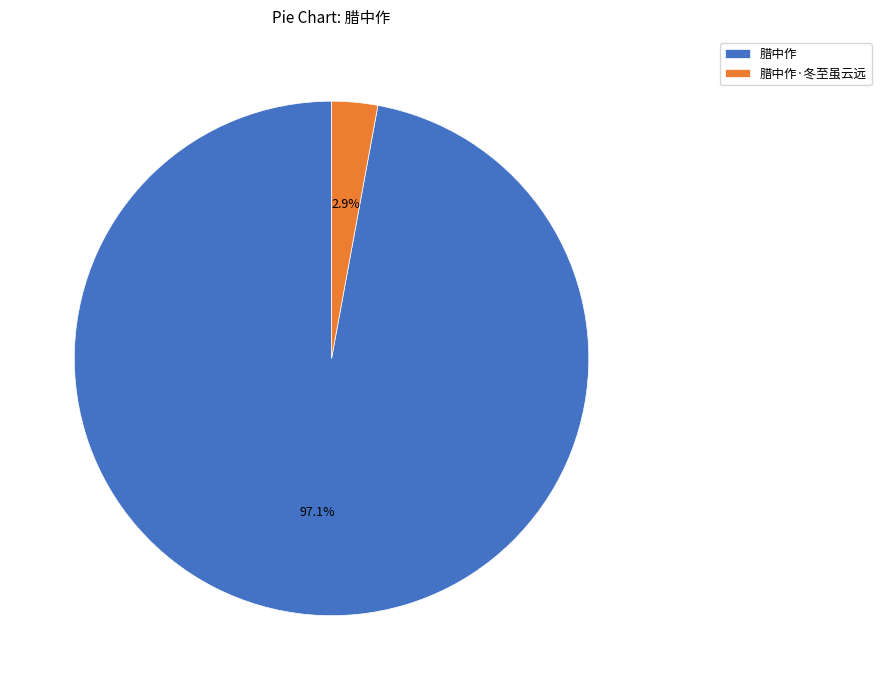

Count the number of slices in the pie.

2